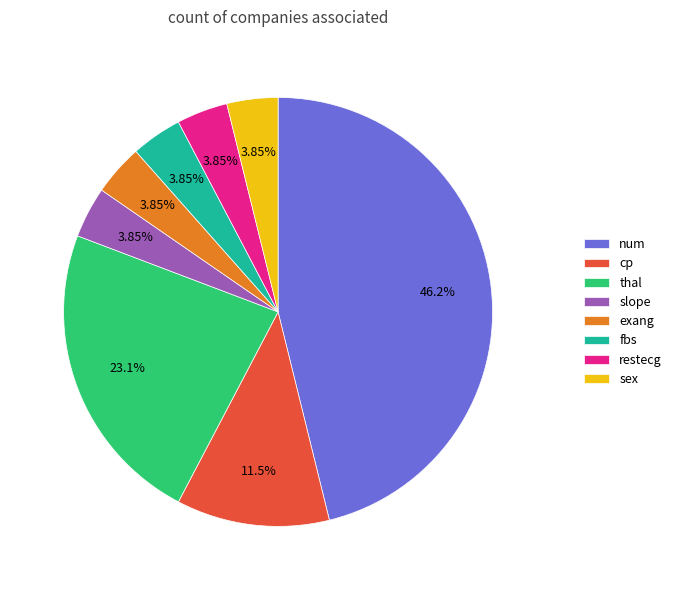

Which slice is the largest?

num